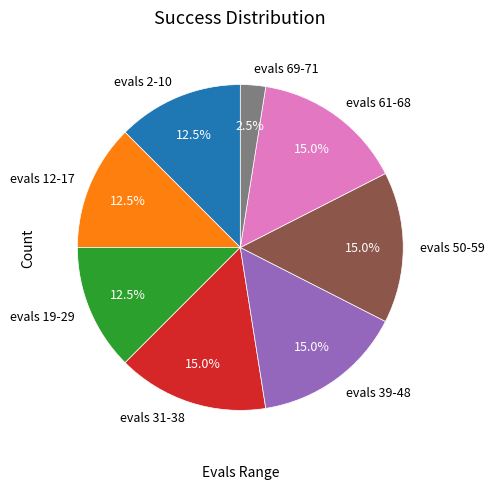

Approximately how many times larger is the value at evals 19-29 compared to evals 61-68?

0.8